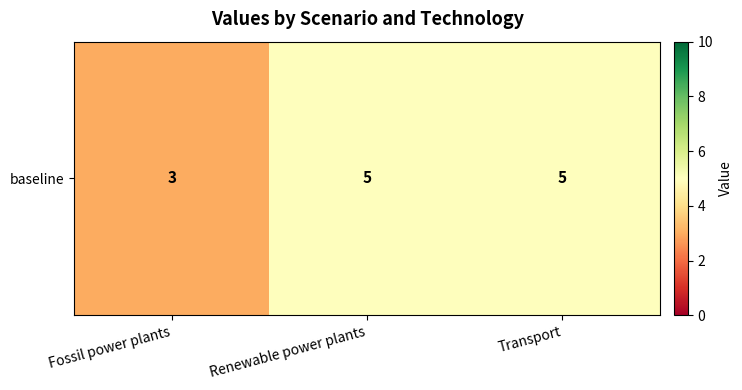

What is the difference between the values at Fossil power plants and Transport?

2